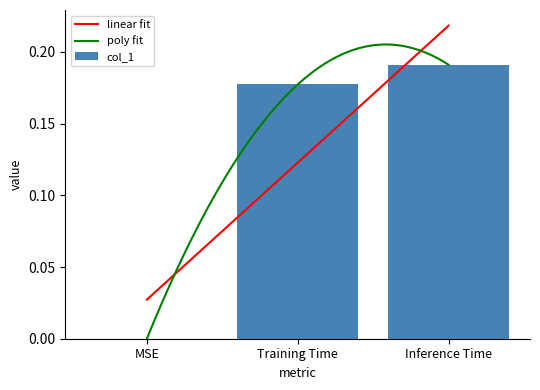

What is the difference between the maximum and minimum values?

0.2